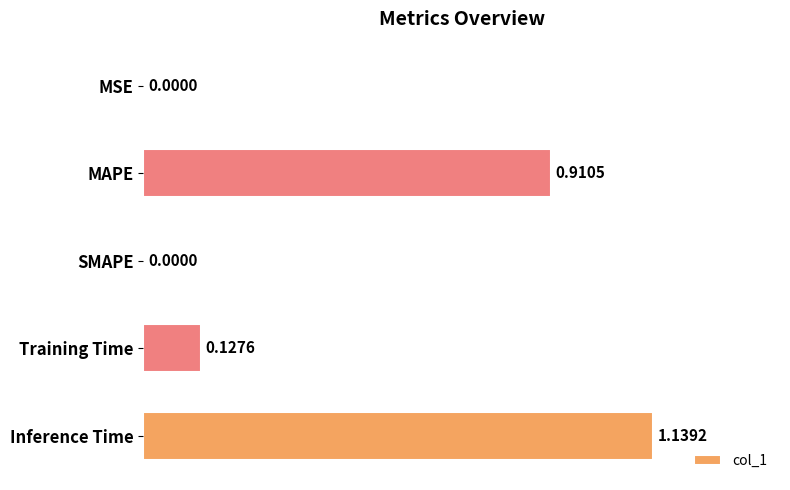

What is the average value?

0.4